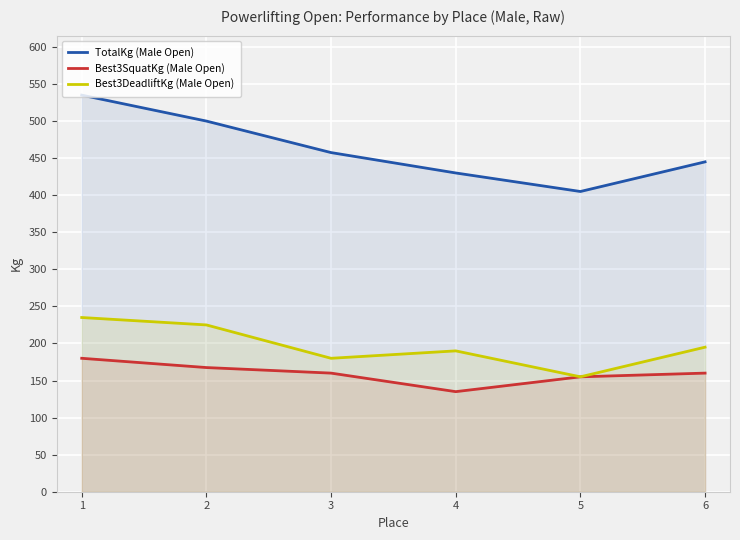

How many lines are shown in the chart?

3